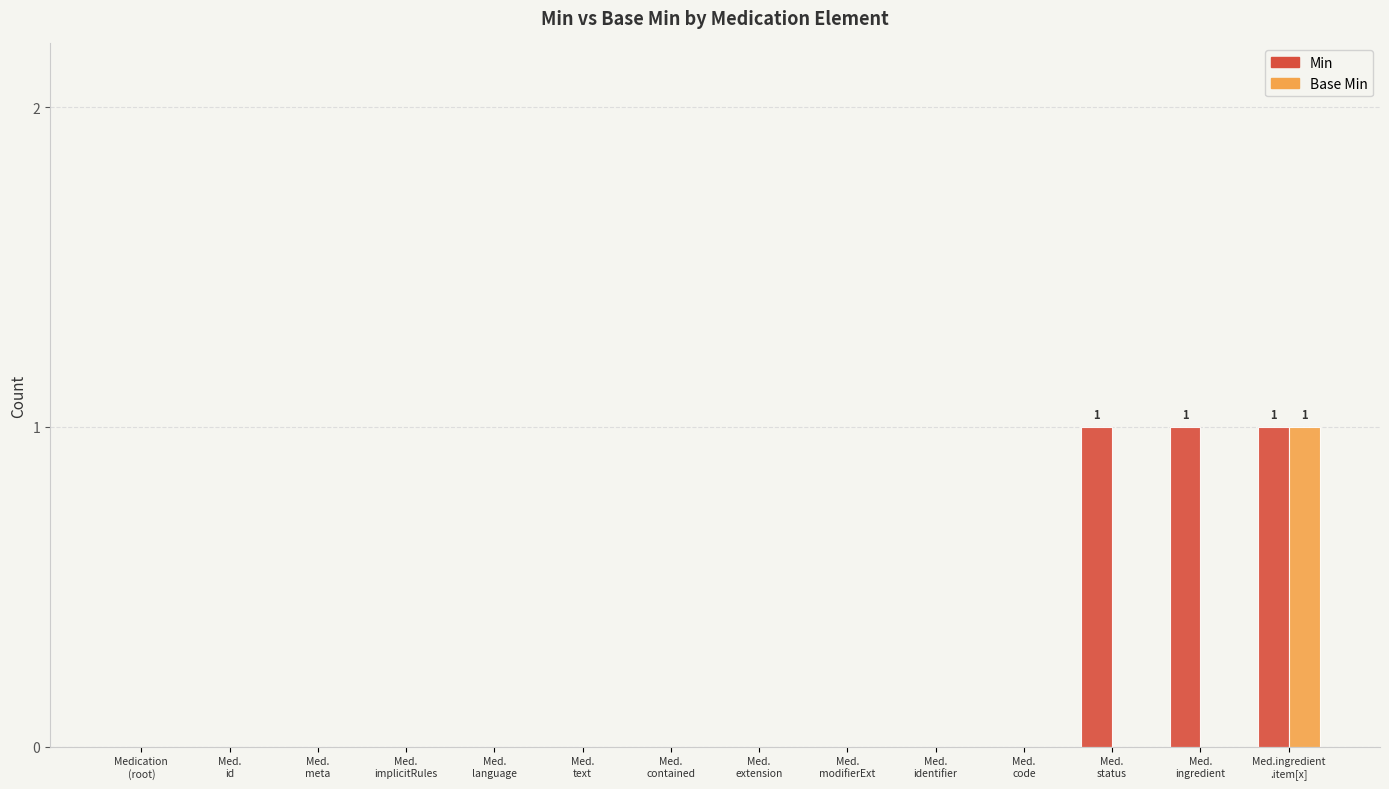

Which series has the largest total across all categories?

Min